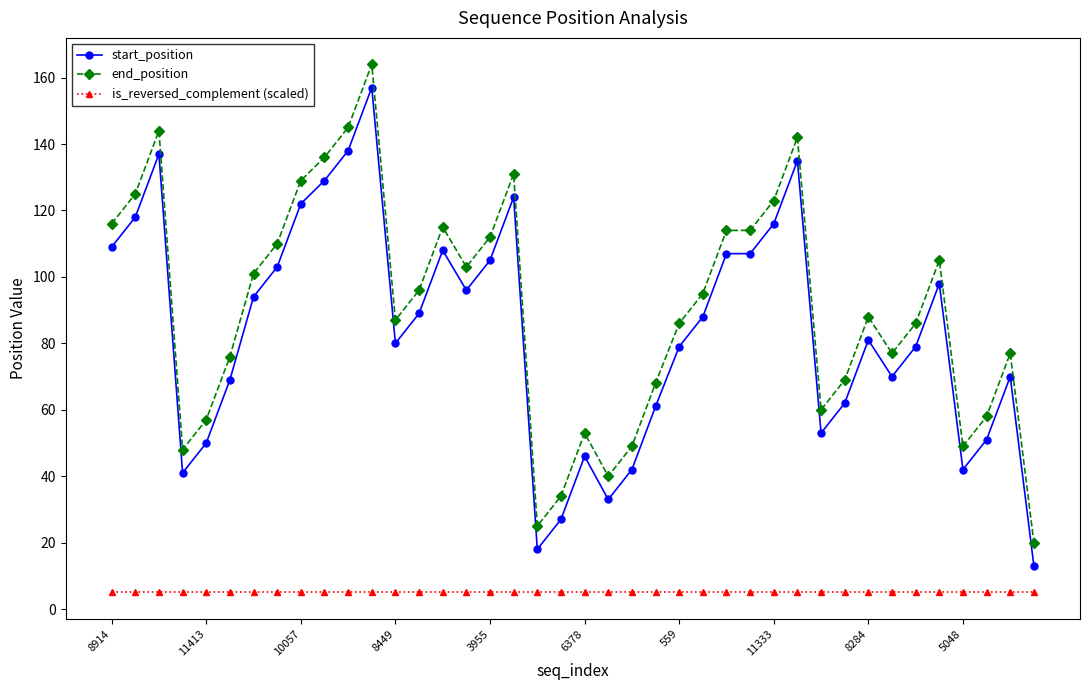

What is the difference between the second highest and second lowest values in the start_position series?

120